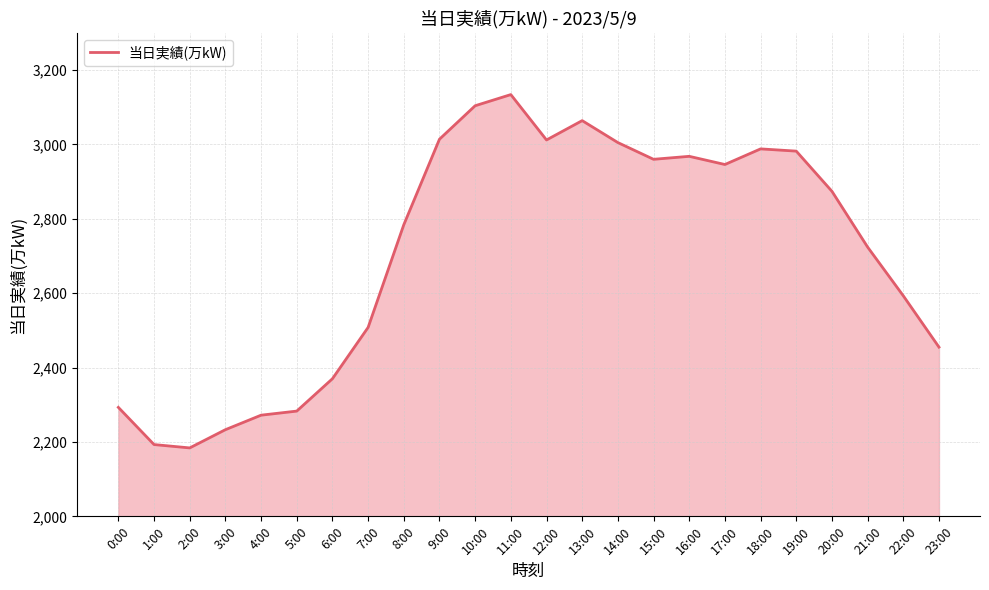

True or false: the data shows 1212 at 2:00.

False